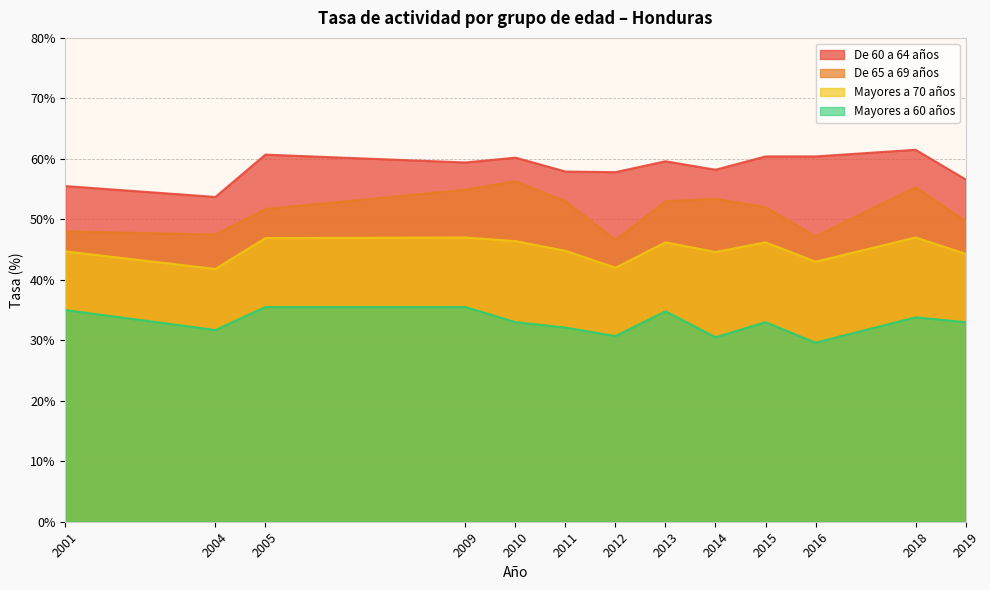

Reading right to left, extract all data points from this chart.

De 60 a 64 años: 56.6	61.5	60.4	60.4	58.2	59.6	57.8	57.9	60.2	59.4	60.7	53.7	55.5
De 65 a 69 años: 49.7	55.3	47.2	52.0	53.4	53.0	46.6	53.0	56.3	54.9	51.7	47.5	48.0
Mayores a 70 años: 44.3	47.0	43.0	46.2	44.6	46.2	42.0	44.8	46.4	47.0	46.9	41.8	44.7
Mayores a 60 años: 33.0	33.8	29.6	33.0	30.5	34.8	30.7	32.1	33.0	35.5	35.5	31.7	35.0